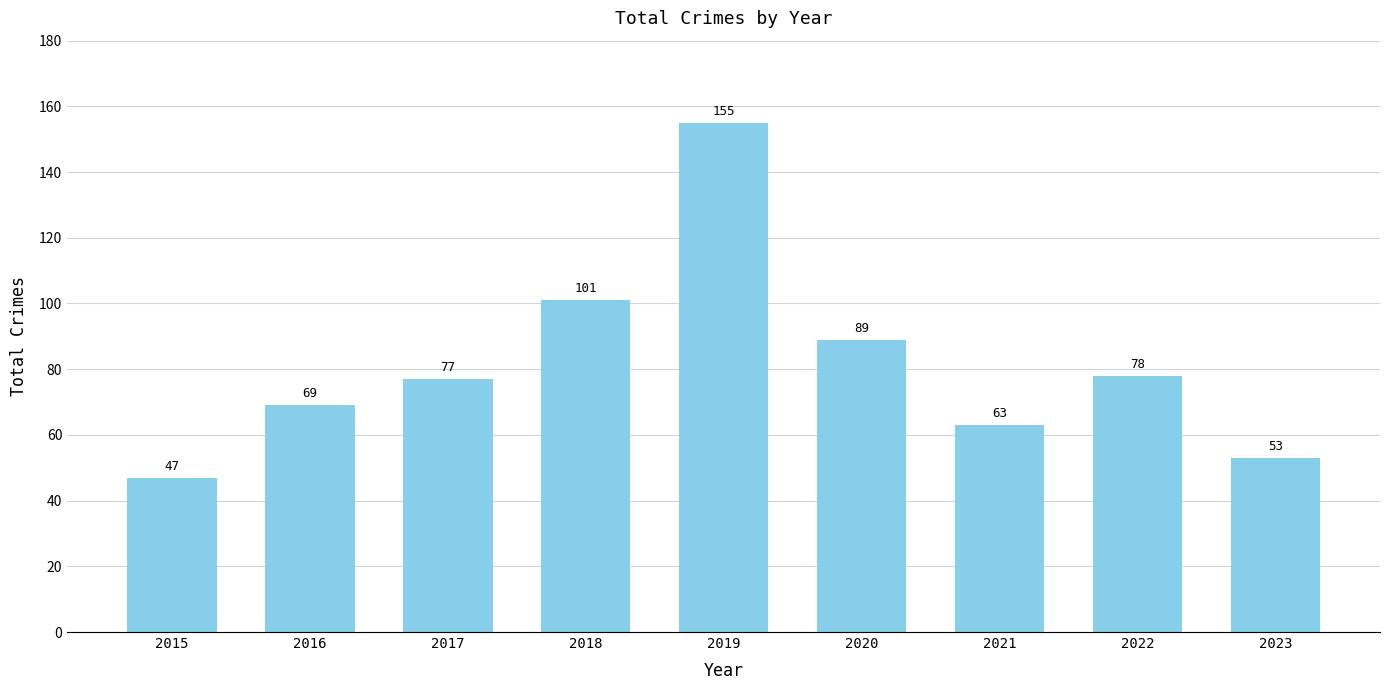

What is the difference between the maximum and minimum values?

108